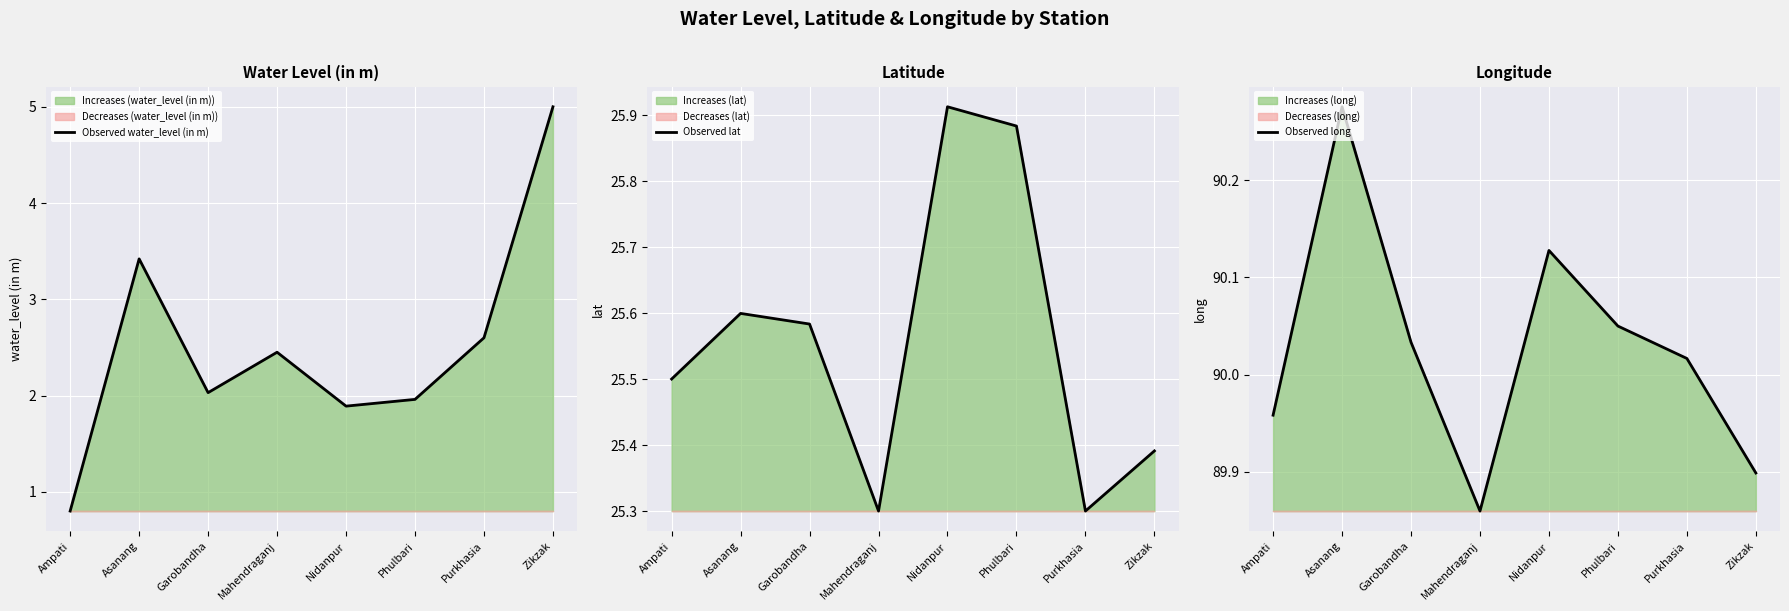

True or false: Observed lat and Observed water_level (in m) intersect in this chart.

False